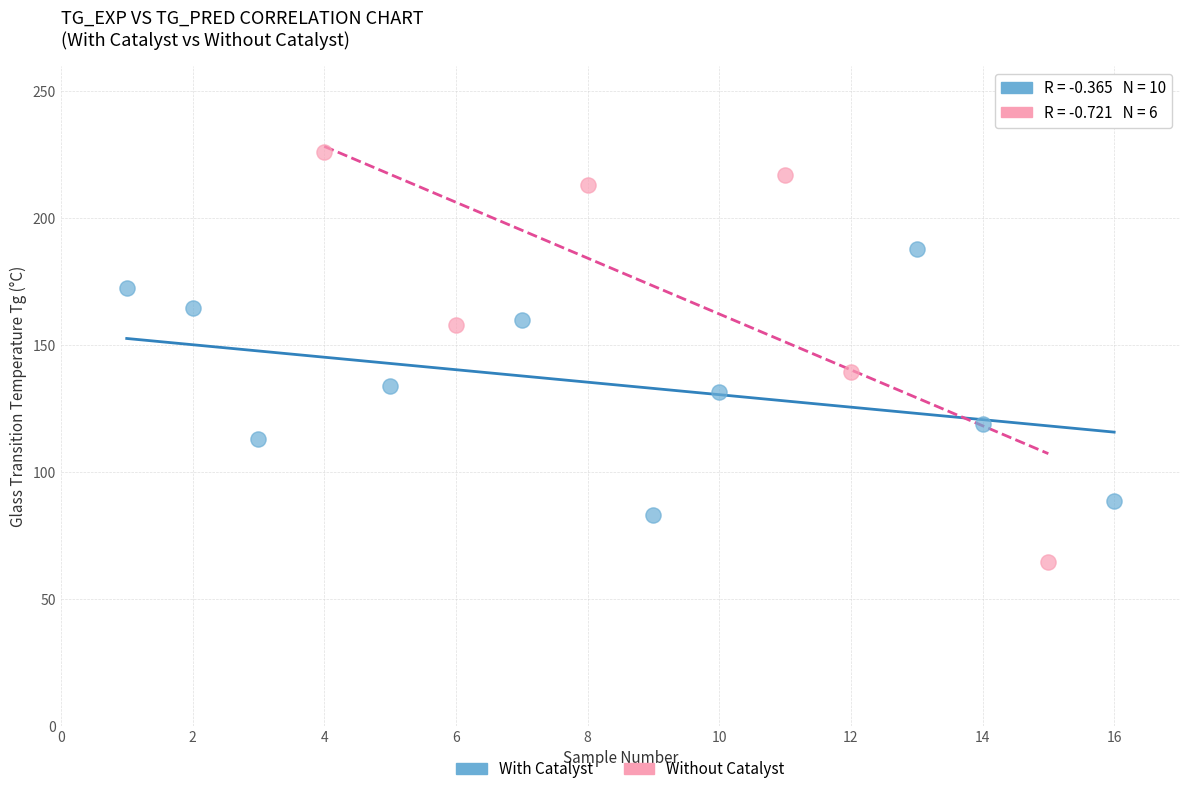

Which series has the widest spread of Y values?

Without Catalyst